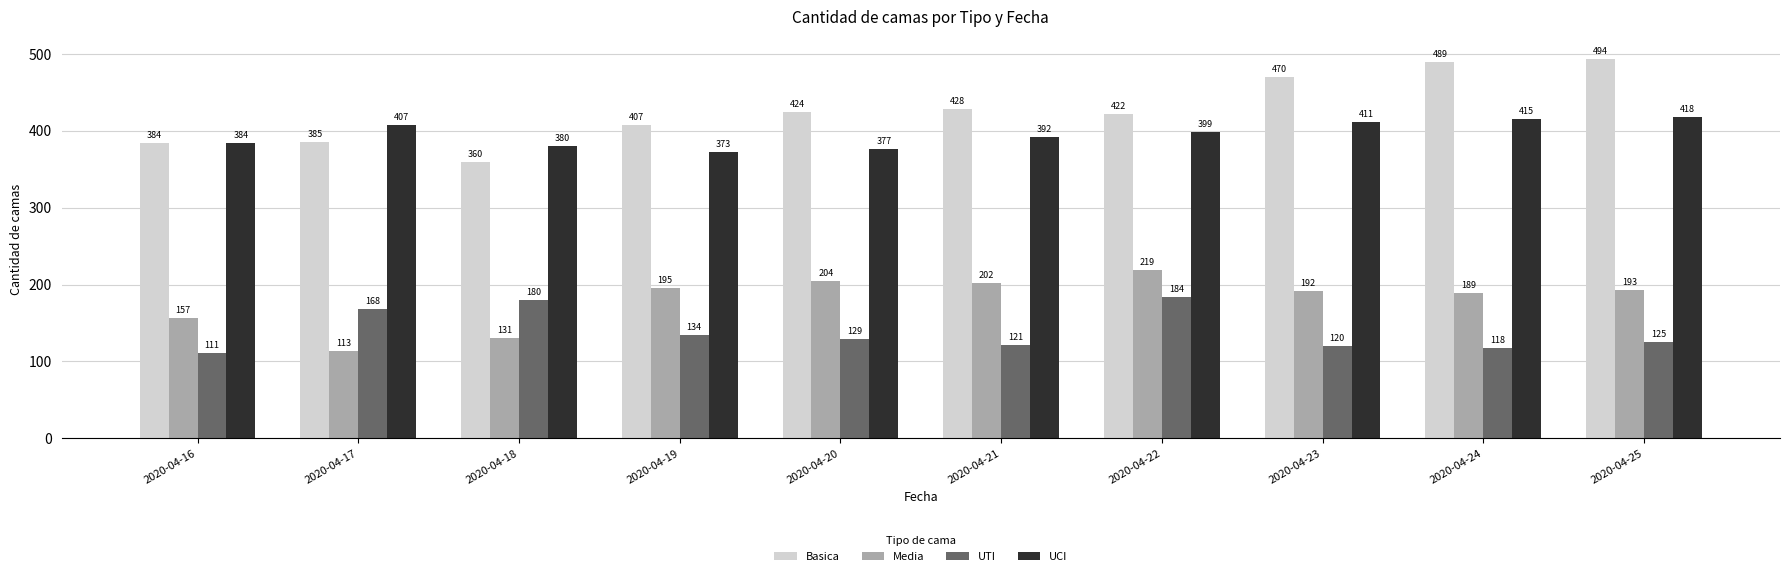

Is it true that UCI equals 590 at 2020-04-16?

False